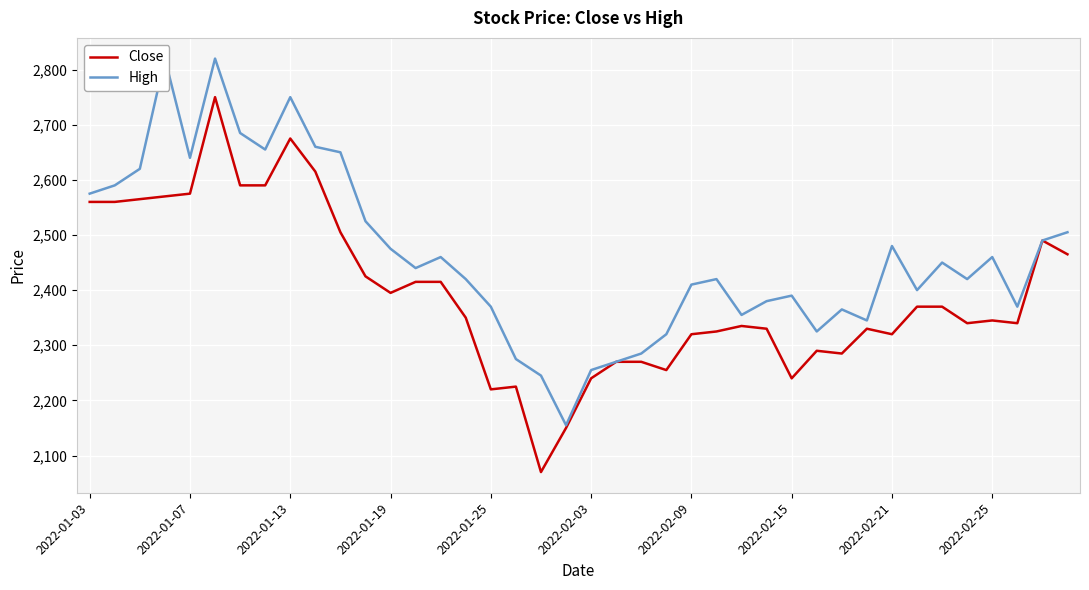

At which label is High closest to 2487?

38